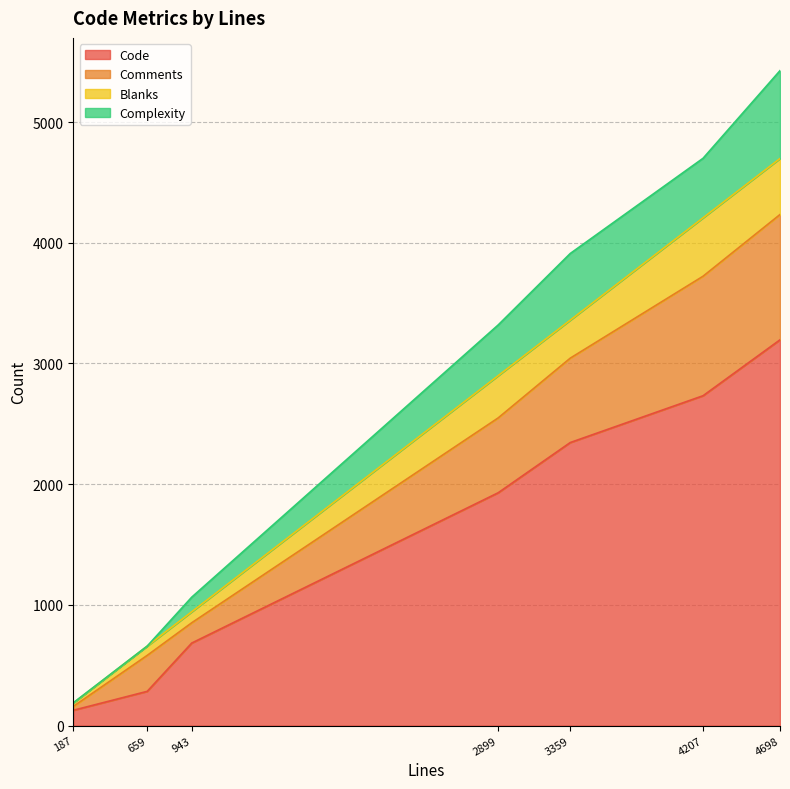

What is the total value across all series at 187?

189